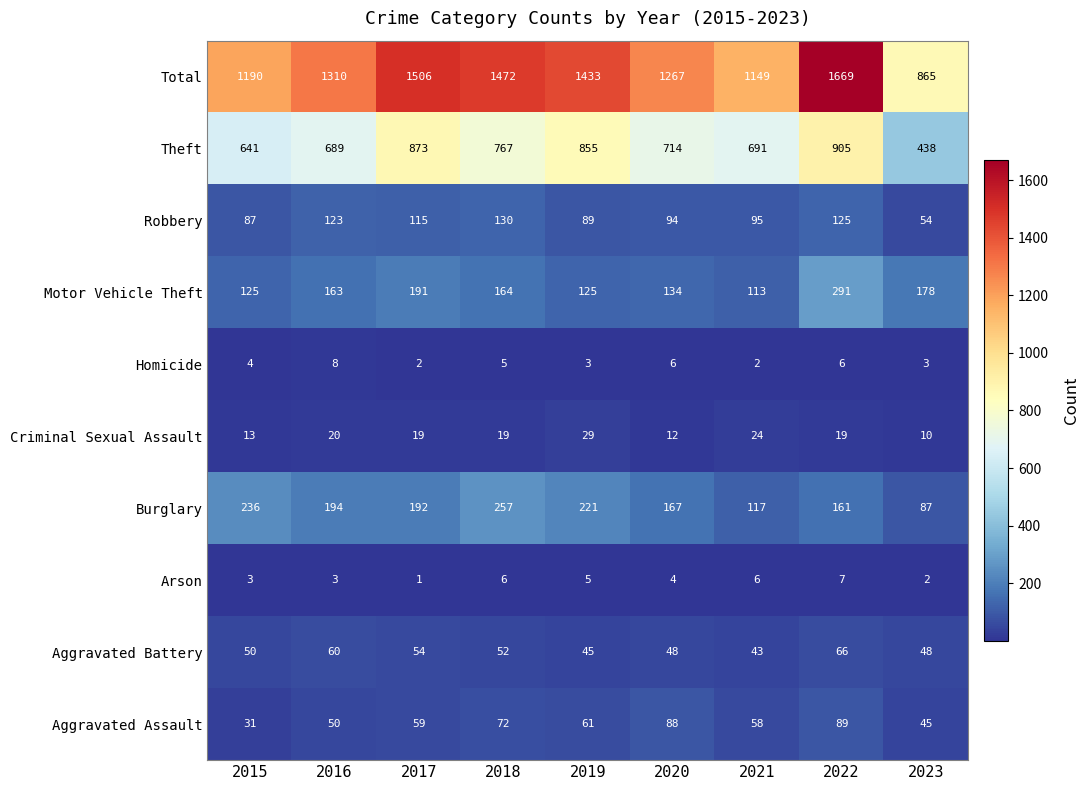

At 2022, list the series in order from smallest to largest.

Homicide, Arson, Criminal Sexual Assault, Aggravated Battery, Aggravated Assault, Robbery, Burglary, Motor Vehicle Theft, Theft, Total